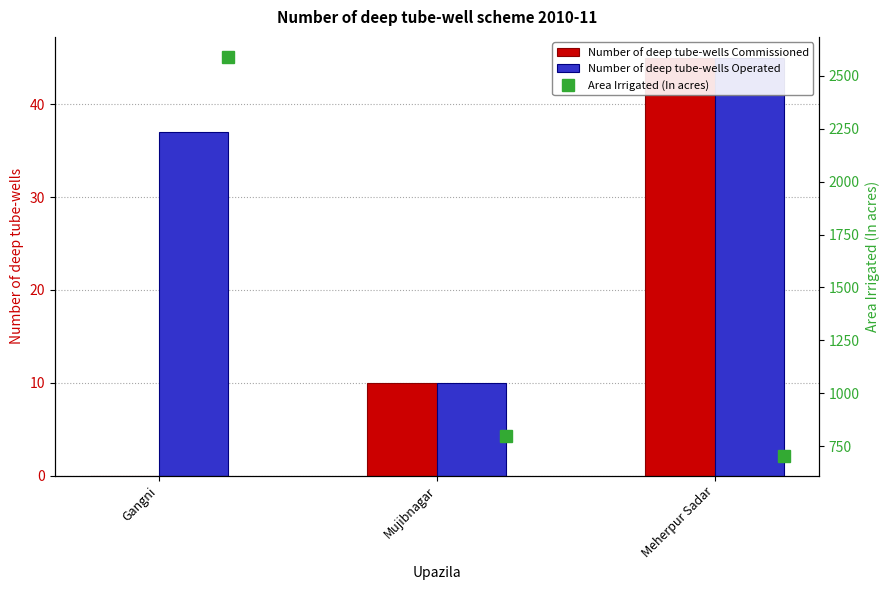

True or false: Area Irrigated (In acres) has a value of 1071 at Mujibnagar.

False